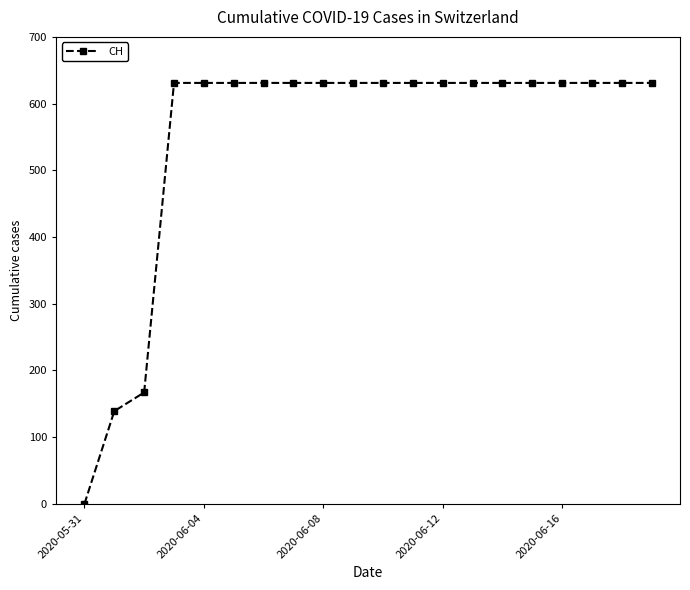

What is the value of the 12th point from the left?

631